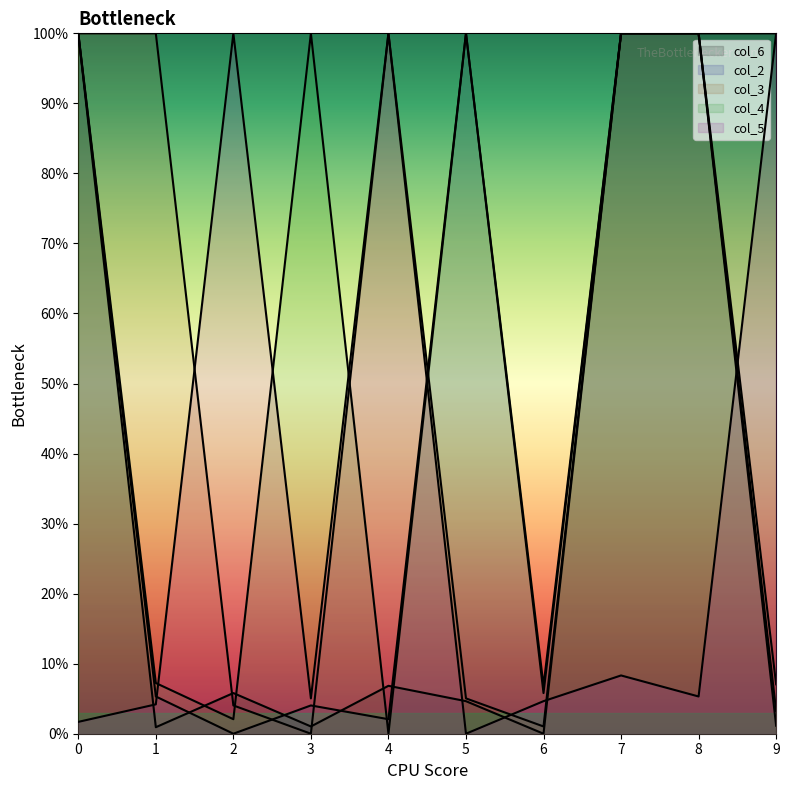

Between 9 and 6, which is larger?

9